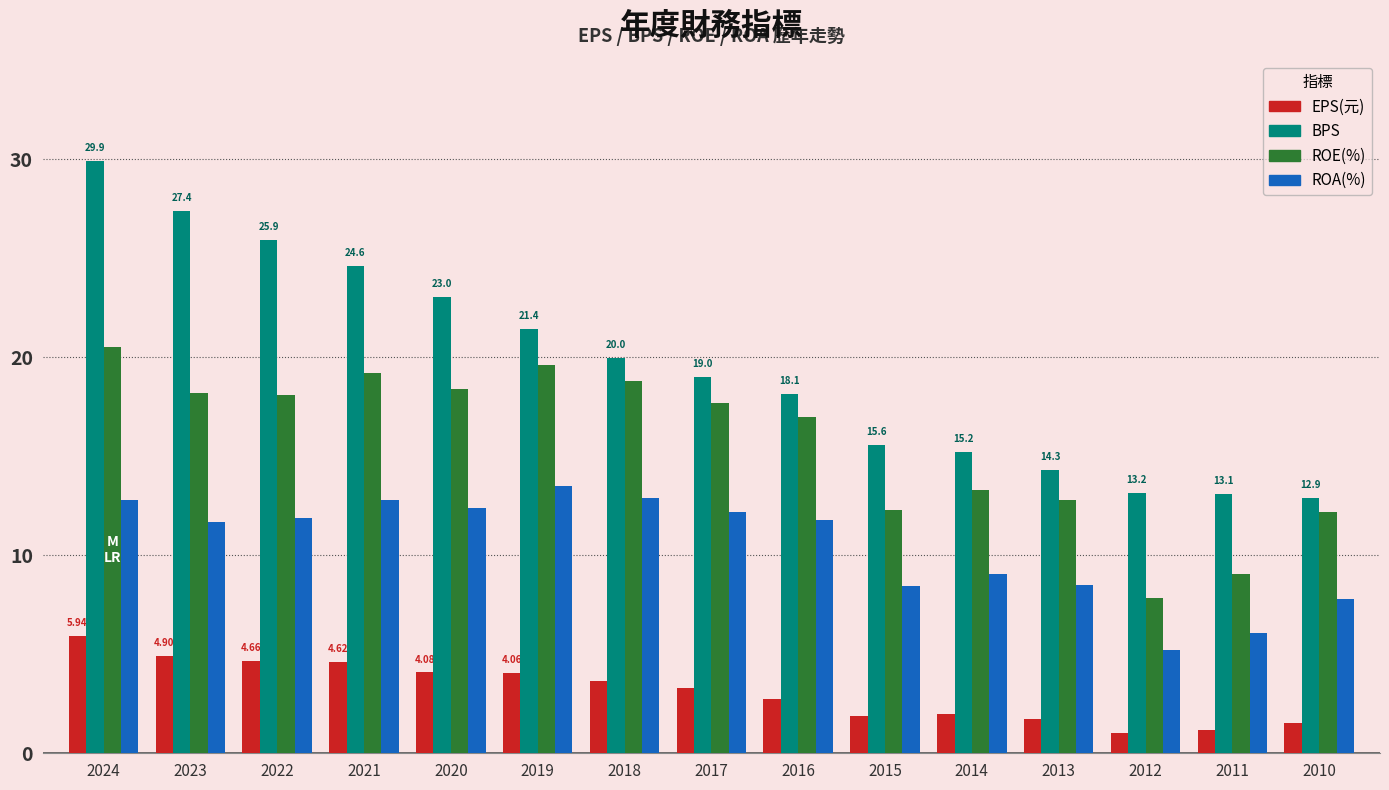

Is the value of EPS(元) at 2021 greater than the value of ROE(%) at 2011?

No